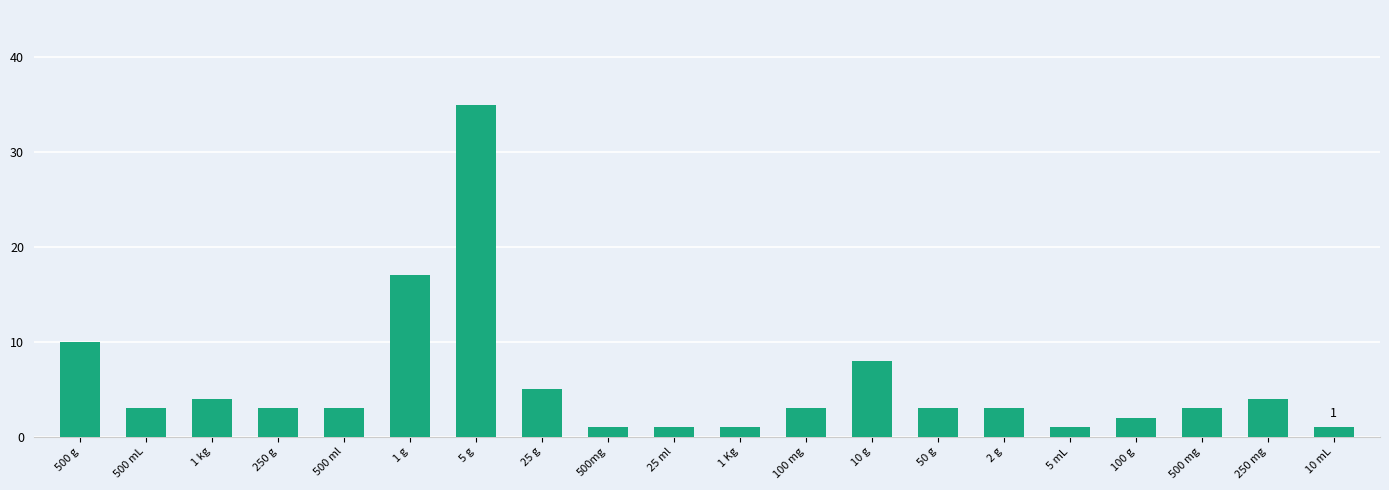

What is the label of the 14th bar from the left?

50 g